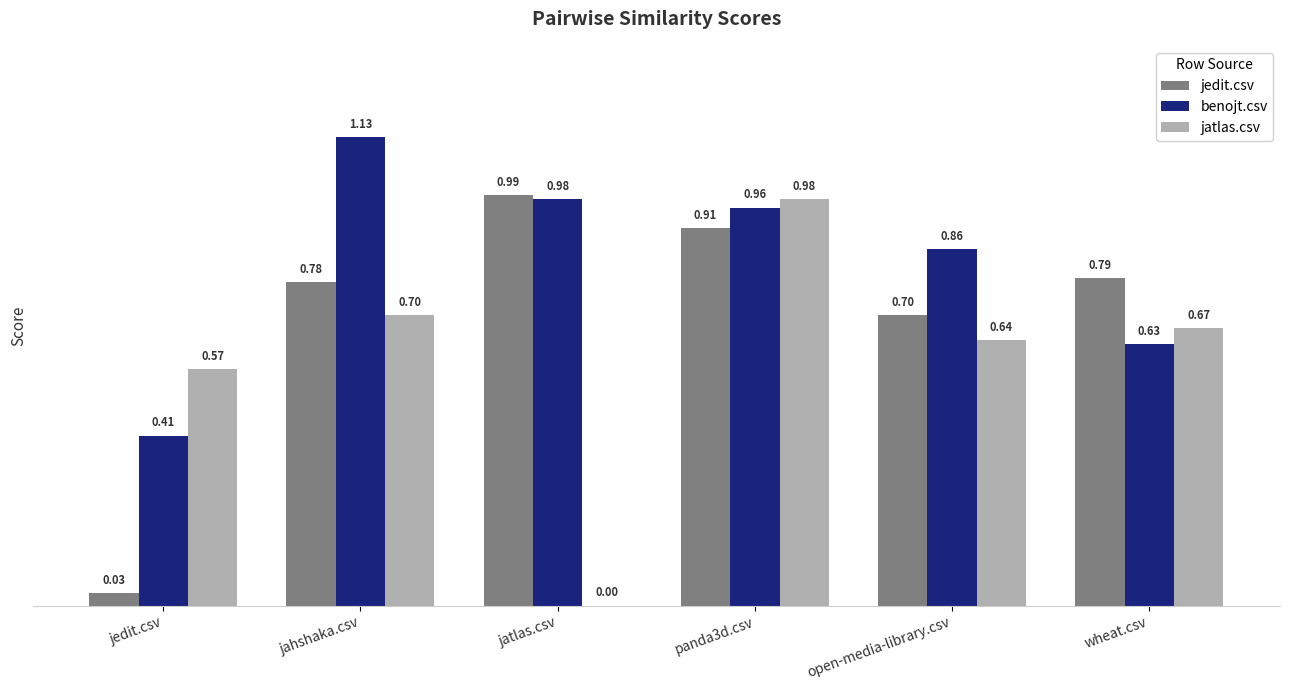

Which series changed the most between jatlas.csv and wheat.csv?

jatlas.csv